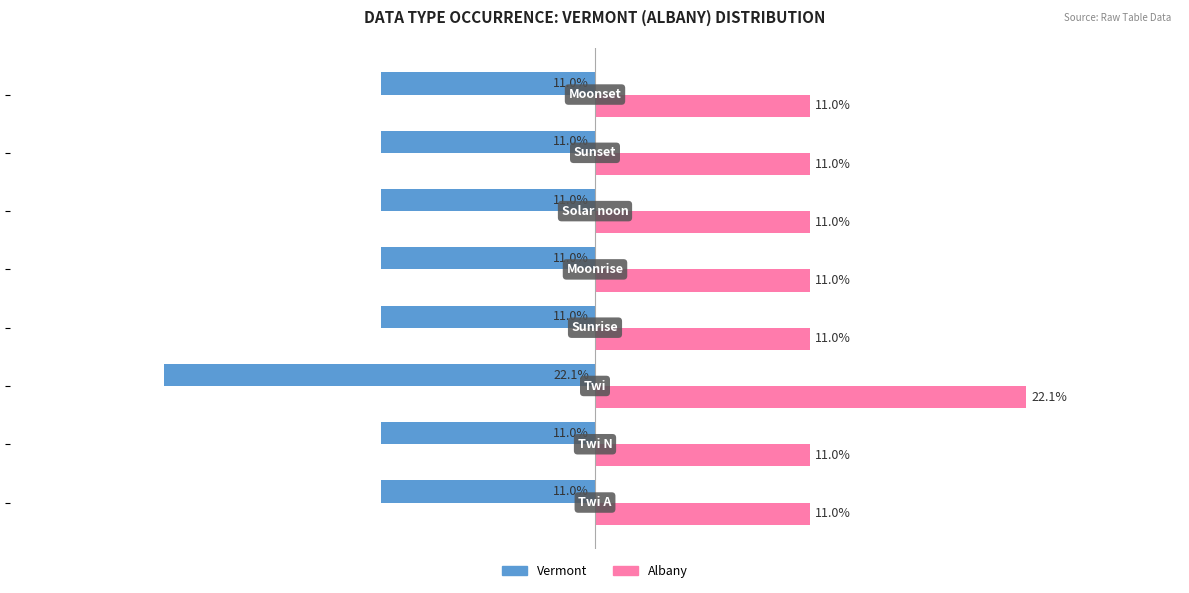

List the series in order of their overall mean, lowest first.

Vermont, Albany